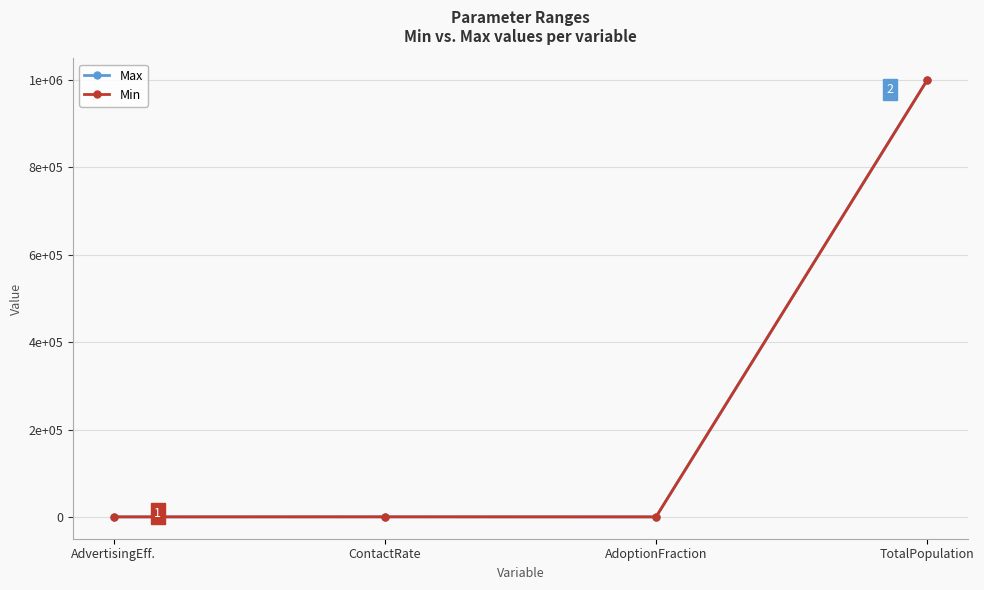

Is this an area chart (filled region under the line)?

No